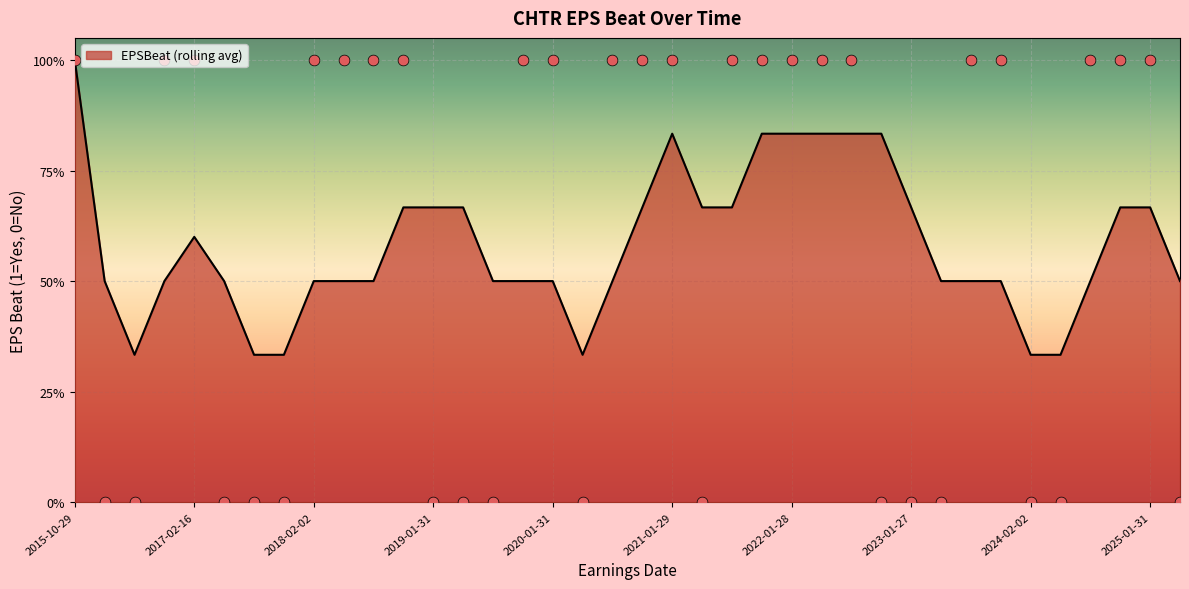

Approximately how many times larger is the value at 2018-10-26 compared to 2023-07-28?

1.0